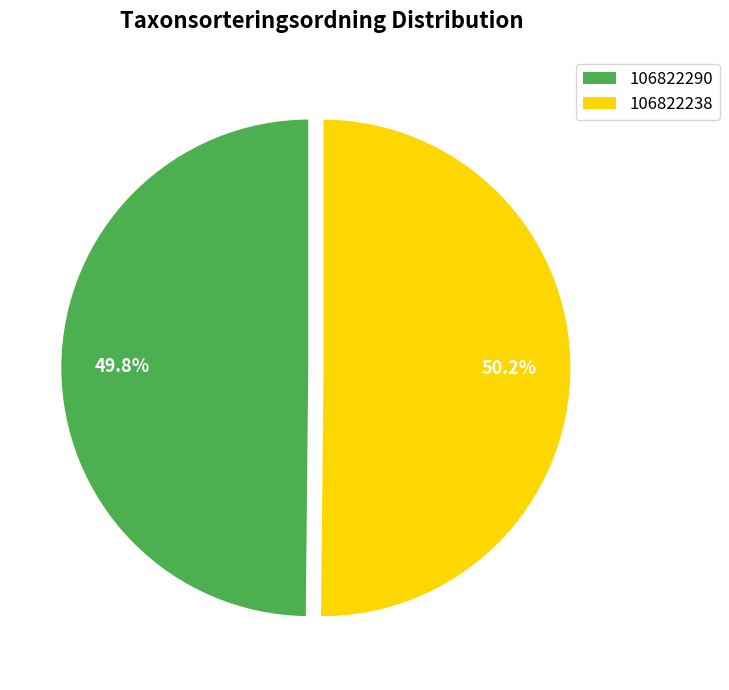

Is there any slice that represents more than half of the pie?

Yes